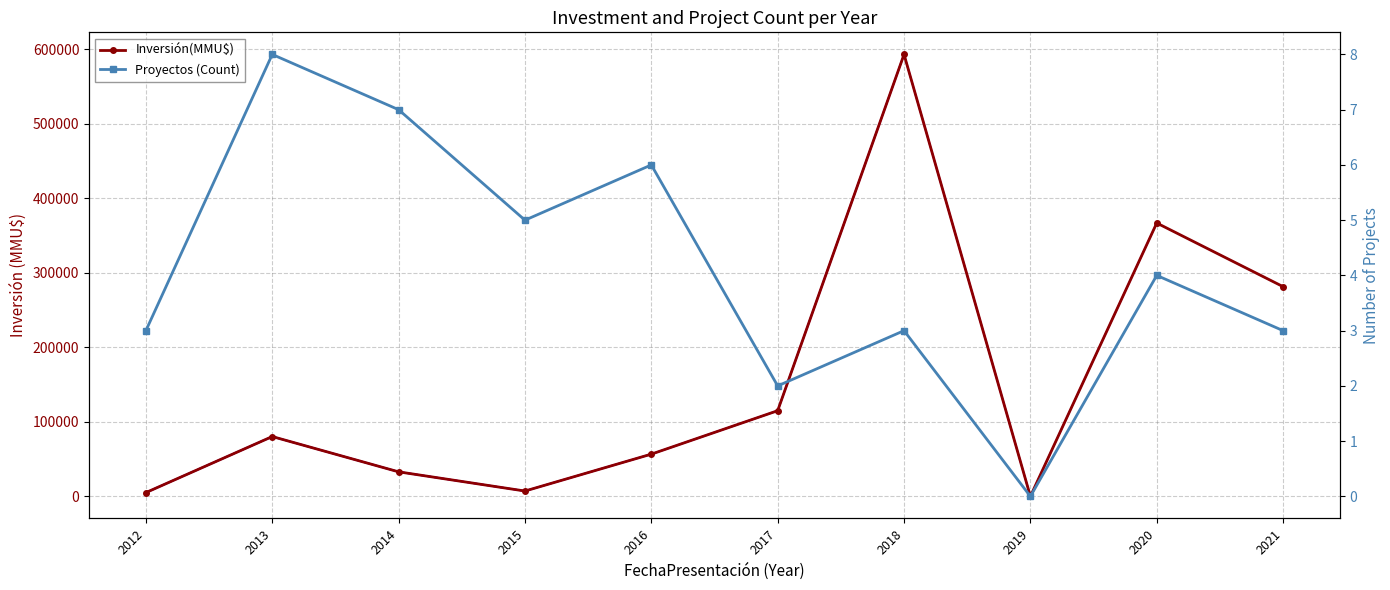

Rank the series by their maximum value, from highest to lowest.

Inversión(MMU$), Proyectos (Count)